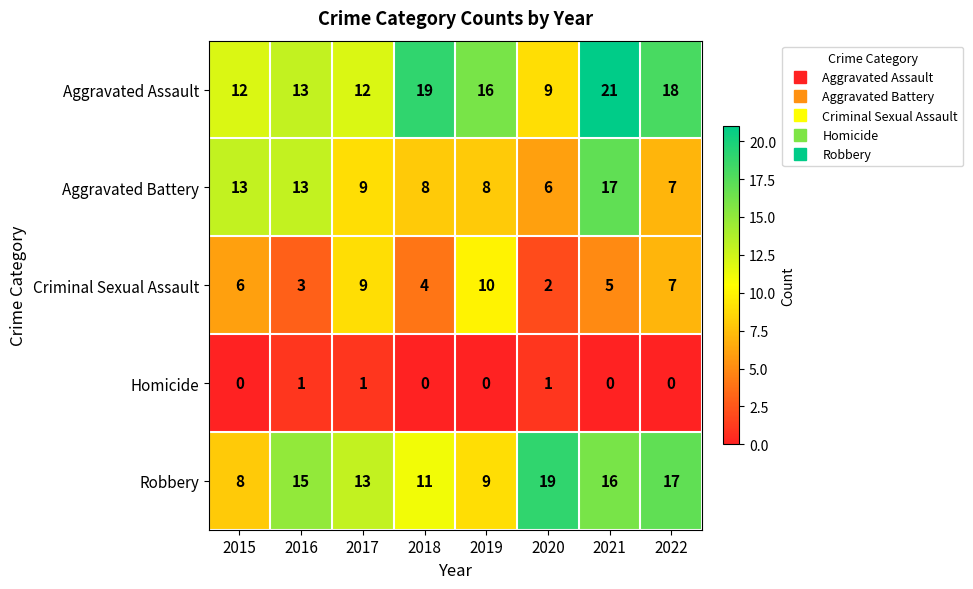

What is the maximum value shown in the chart?

21